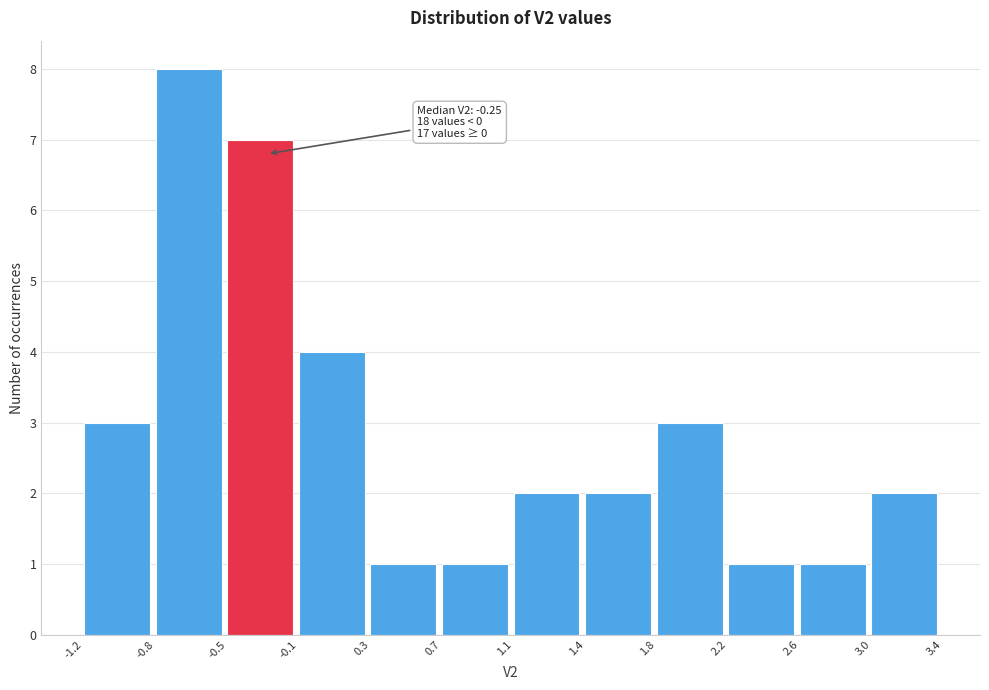

Over which range of the x-axis is the bar tallest?

-0.8 to -0.5